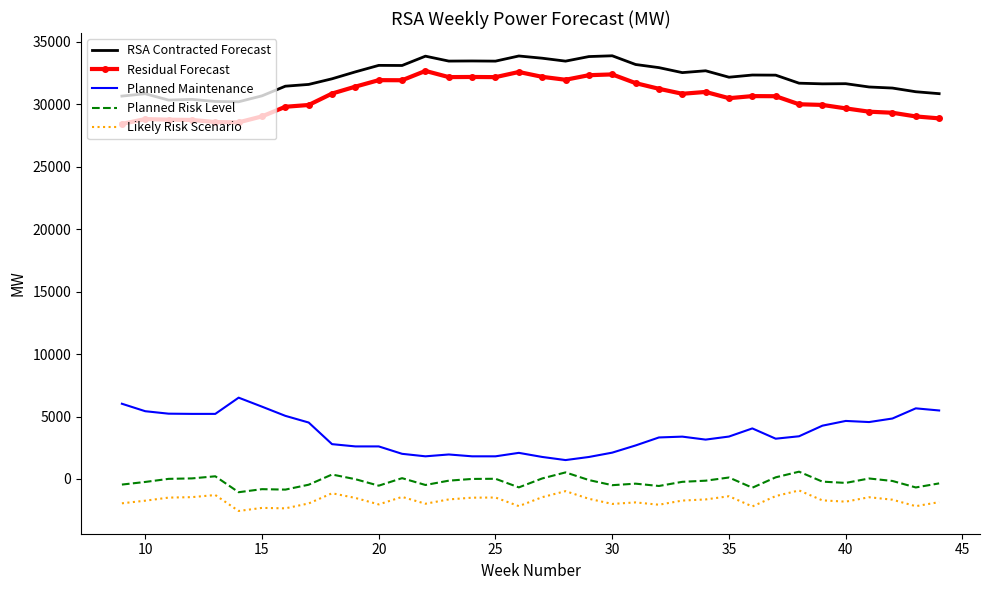

True or false: RSA Contracted Forecast and Residual Forecast cross at least once.

False